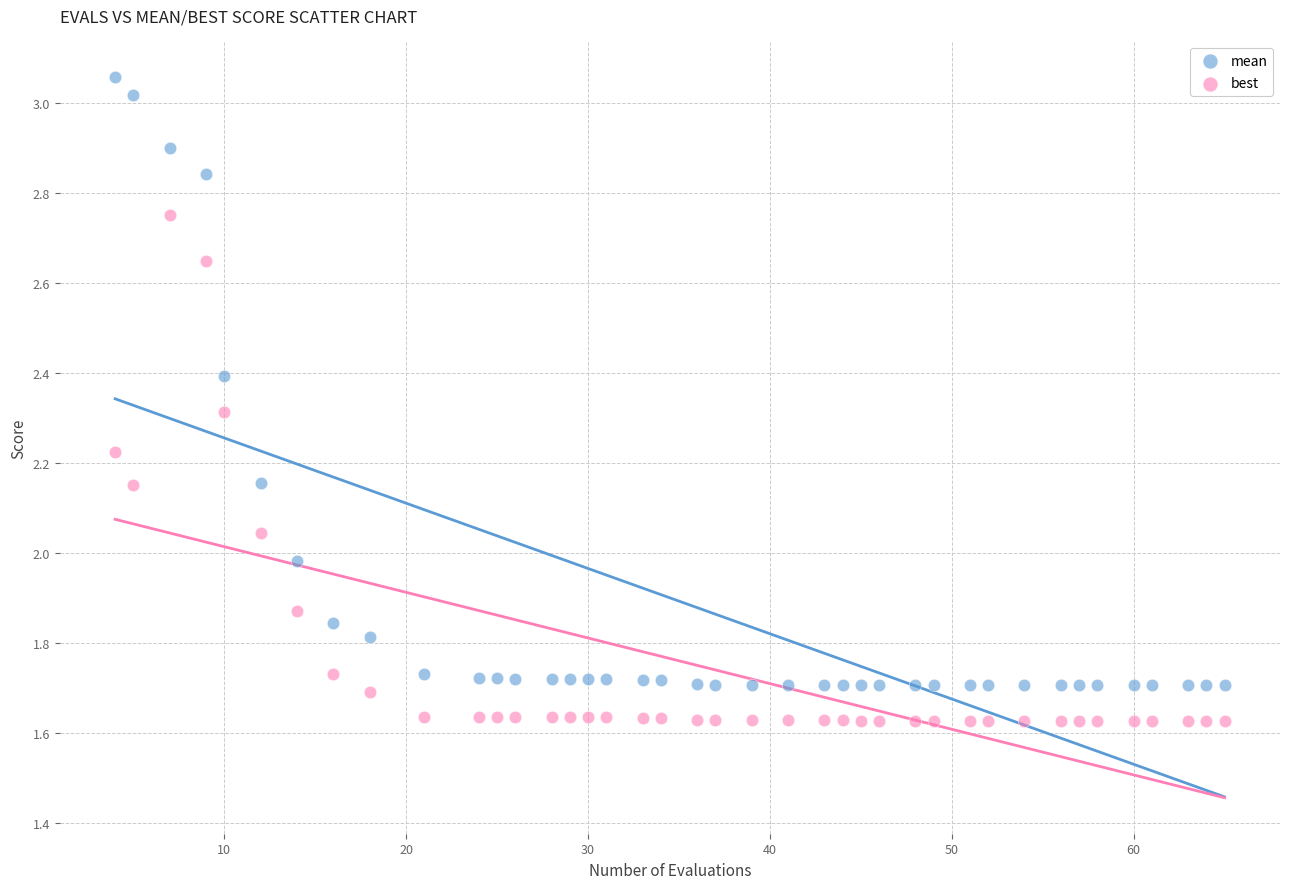

Which series contains the lowest Y value?

best